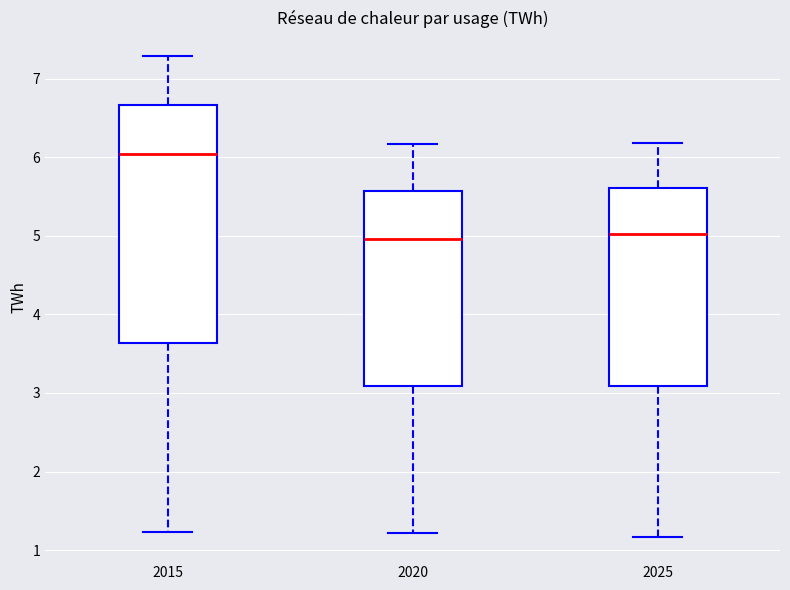

Where is the lower edge of the box at x = 2025 on the y-axis? The values are not printed on the chart, so give them approximately, as read against the axis.

3.1